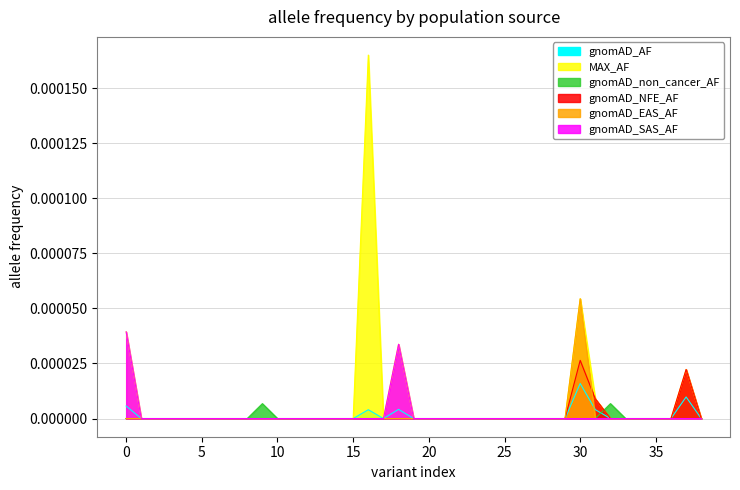

Where is the first local maximum for gnomAD_SAS_AF?

18